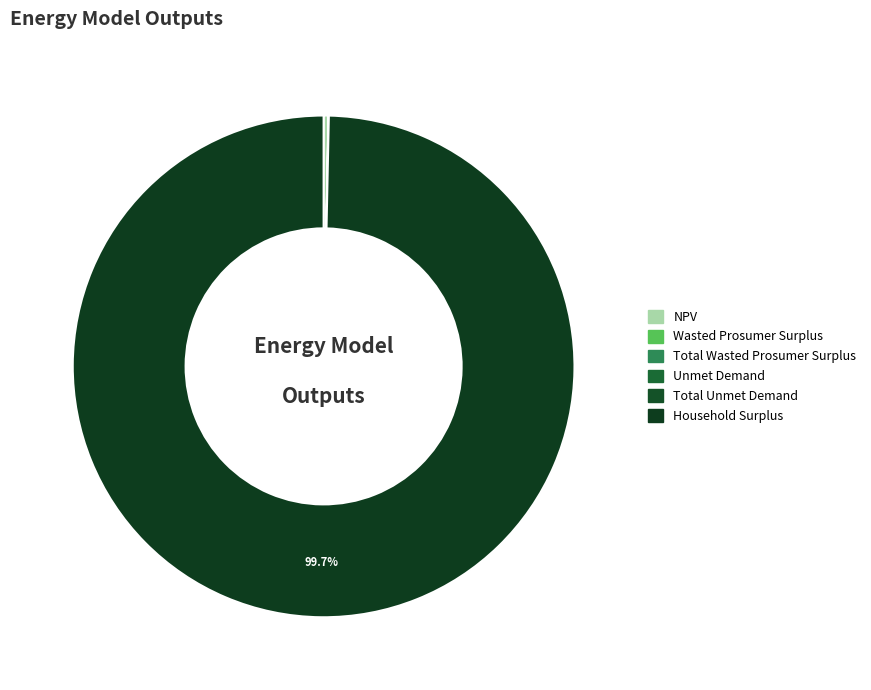

Which category has the smallest portion of the pie?

Unmet Demand